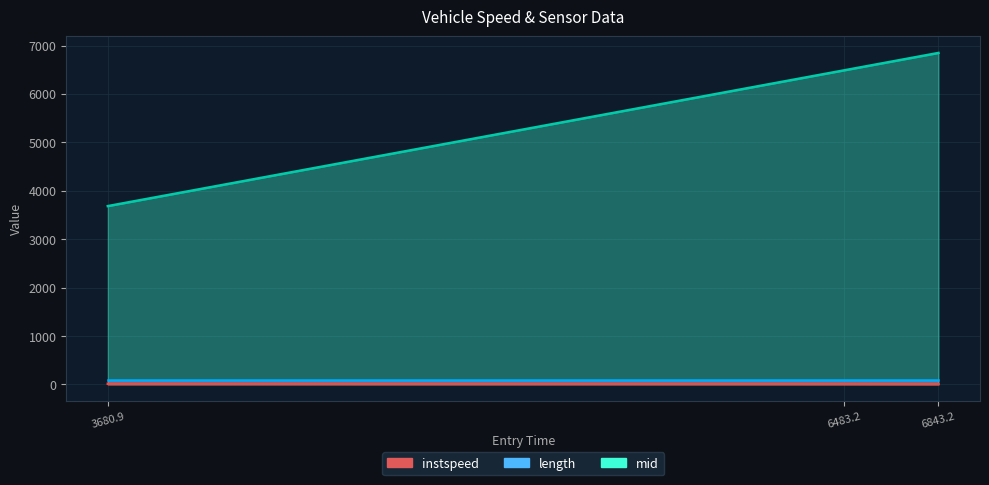

Which series has the largest range (max minus min)?

mid